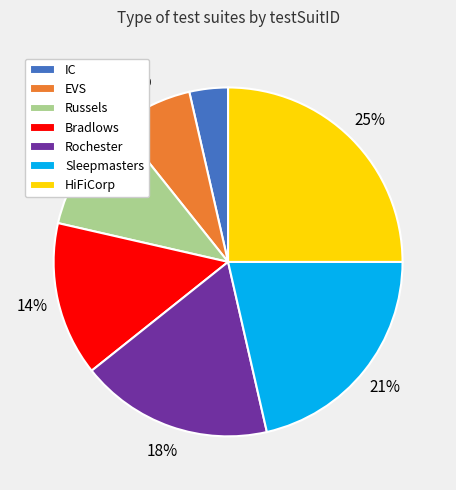

Combined, do Sleepmasters and HiFiCorp account for over 50%?

No